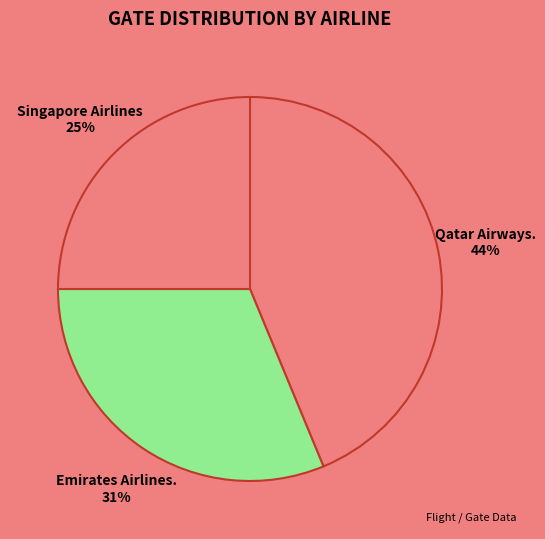

Is it true that Singapore Airlines is 34% of the pie?

False